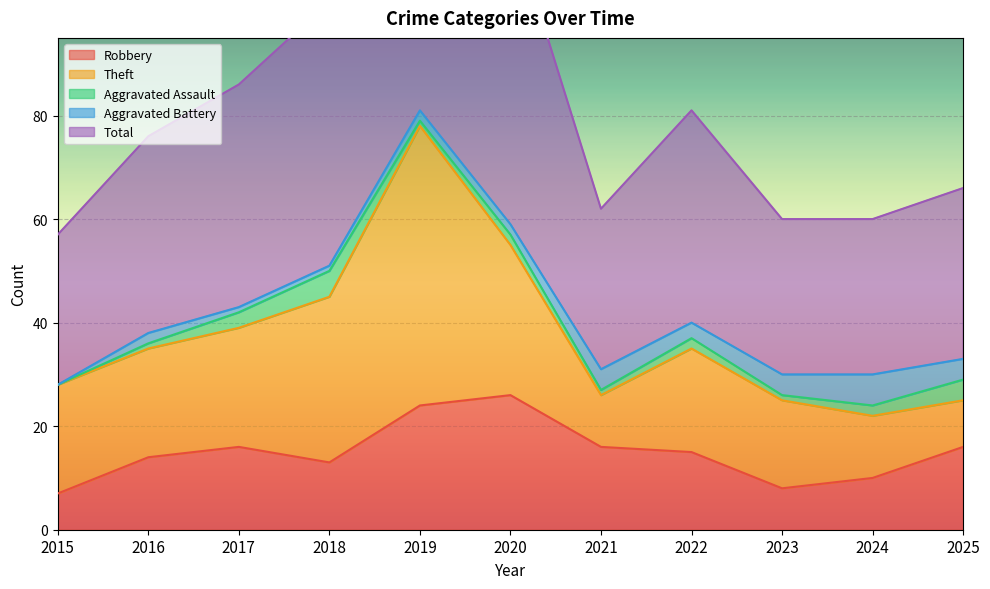

What is the value of the Theft point at the 8th from the left?

20